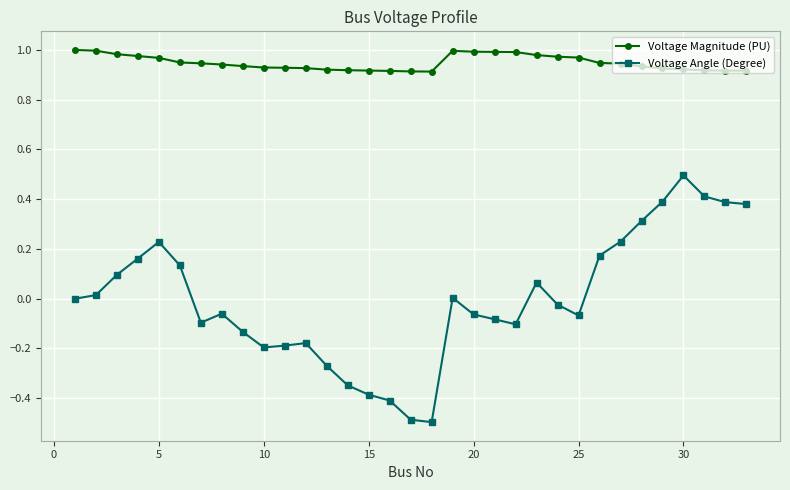

Which series has the largest total across all categories?

Voltage Magnitude (PU)